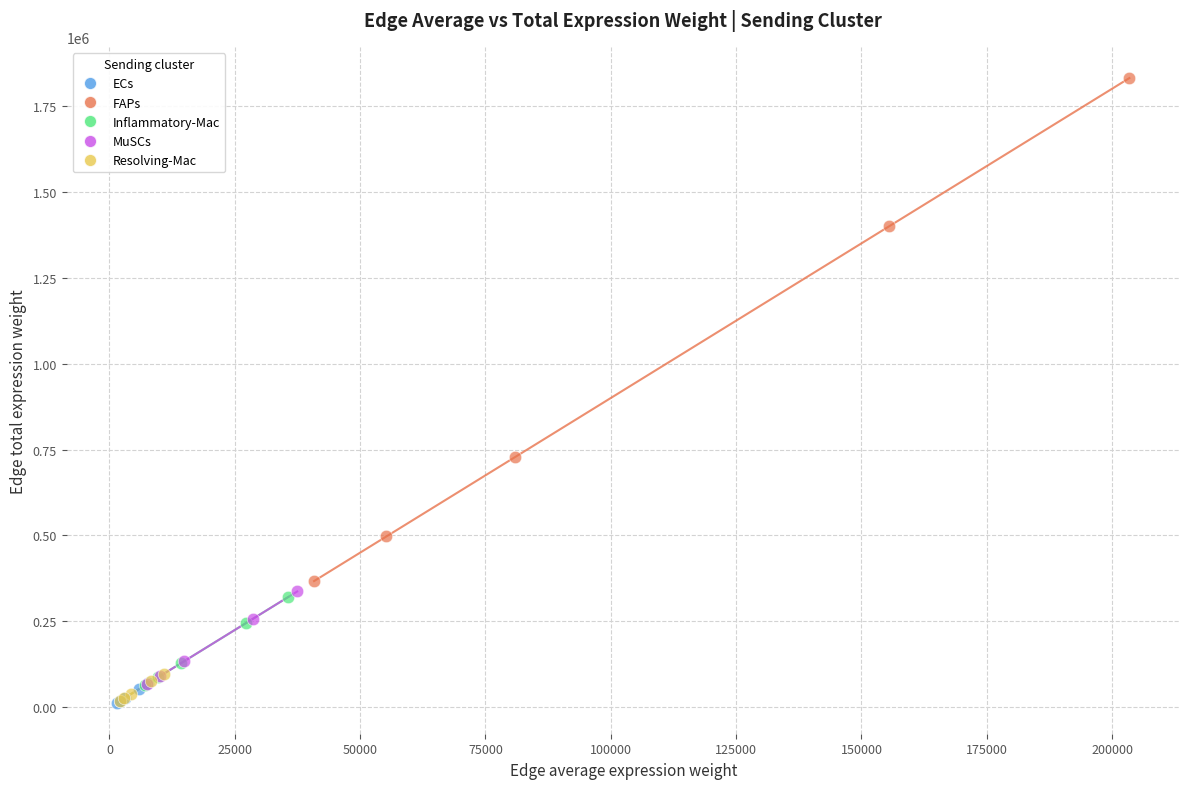

Which series has the widest spread of Y values?

FAPs